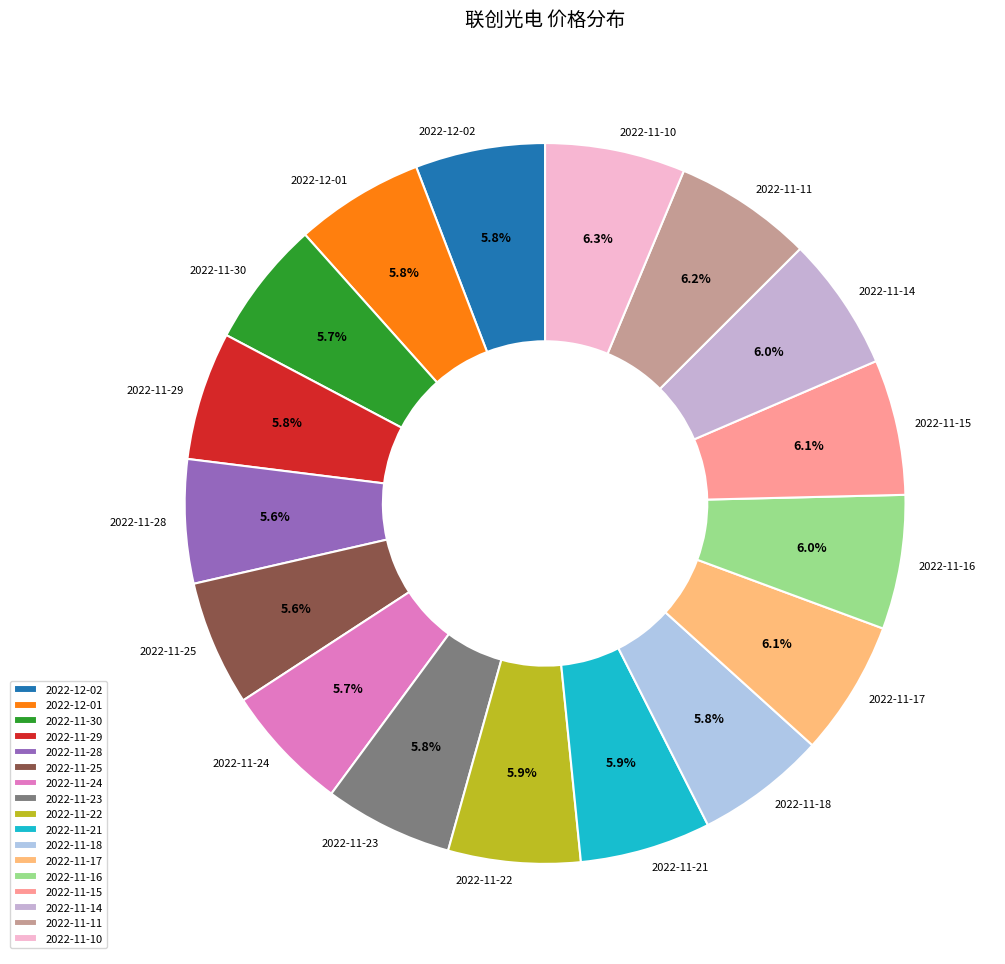

Is 2022-11-18 the majority of the pie?

No